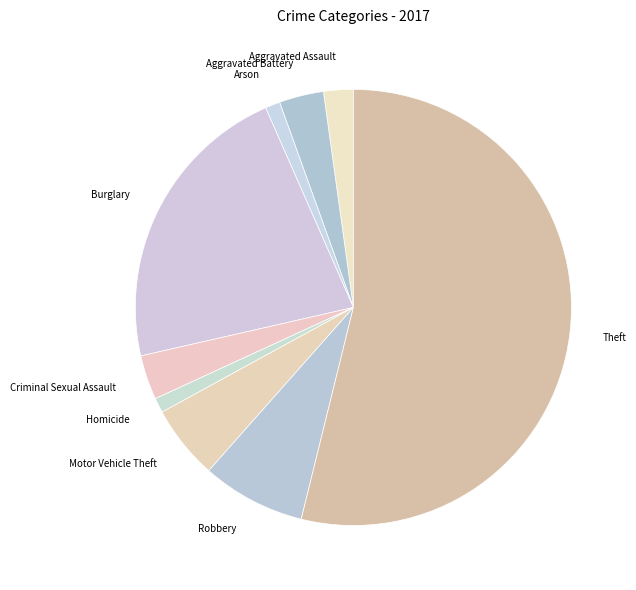

What is the largest slice in the pie chart?

Theft